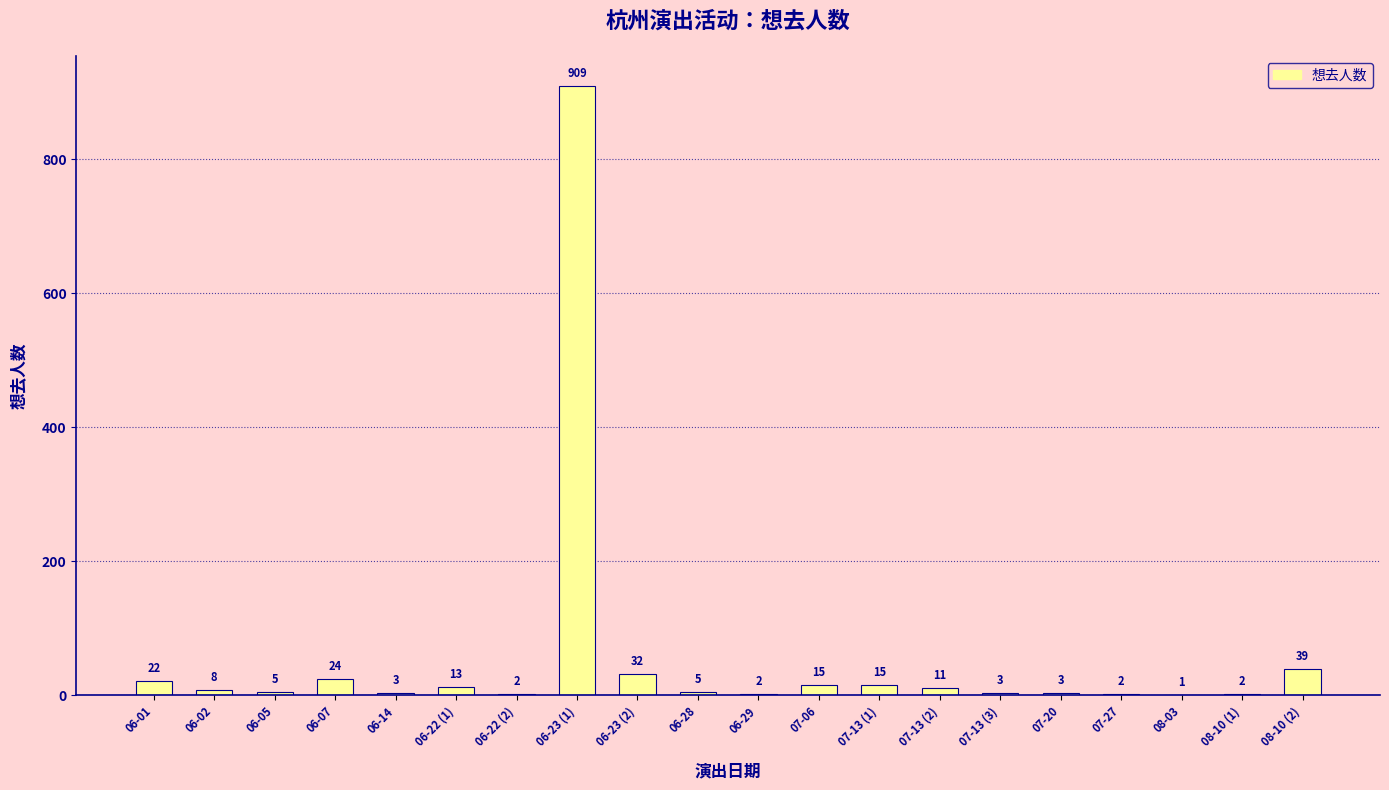

Are the bars grouped side by side (vs. stacked)?

No